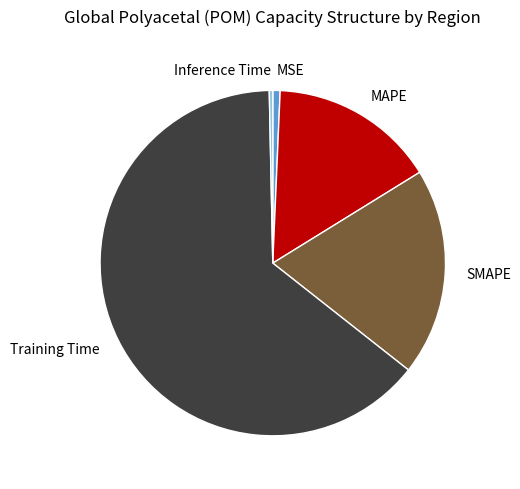

How many segments does this pie chart have?

5